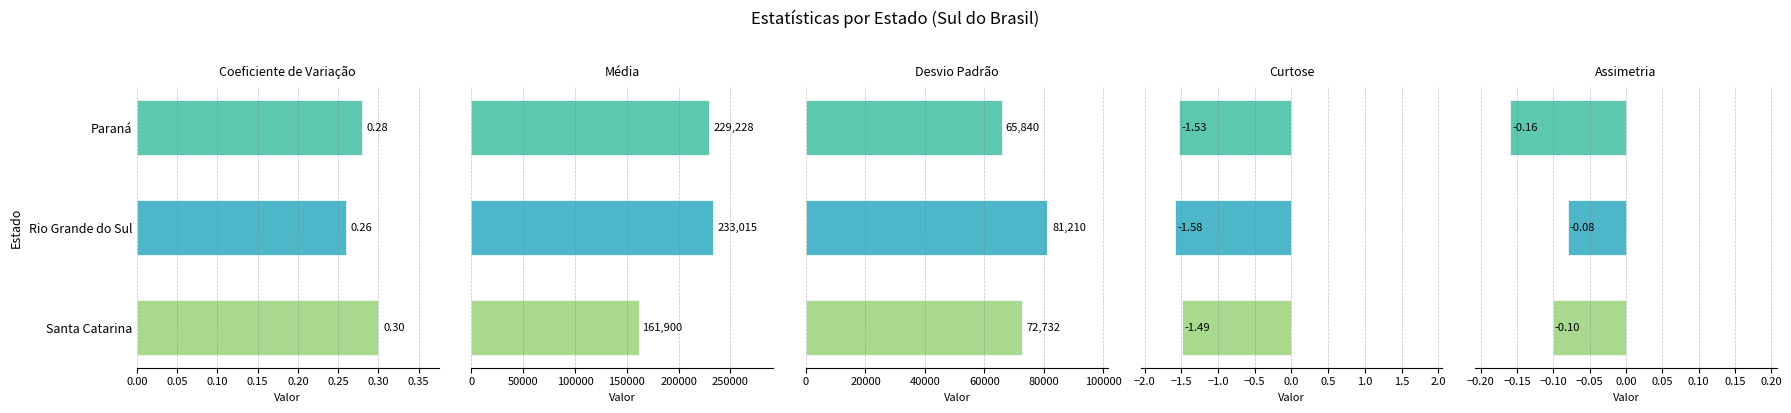

Is the value of Curtose at Rio Grande do Sul greater than the value of Coeficiente de Variação at Santa Catarina?

No